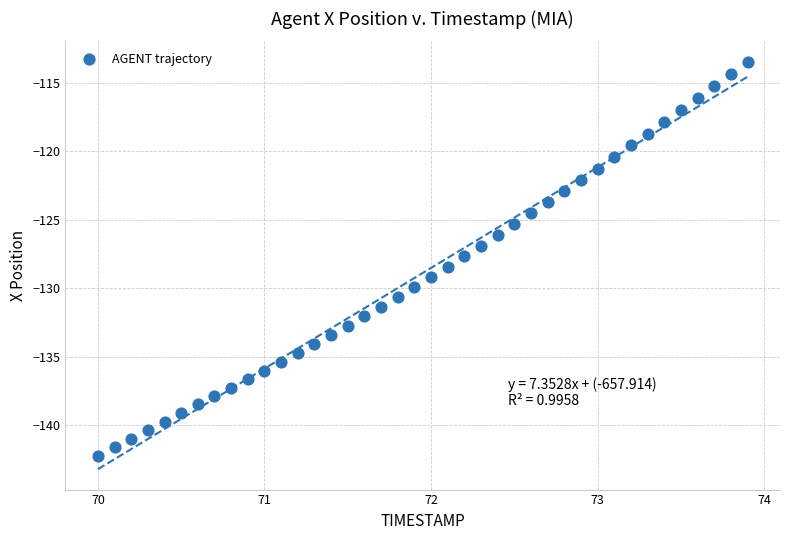

What is the range of X values (max minus min)?

3.9